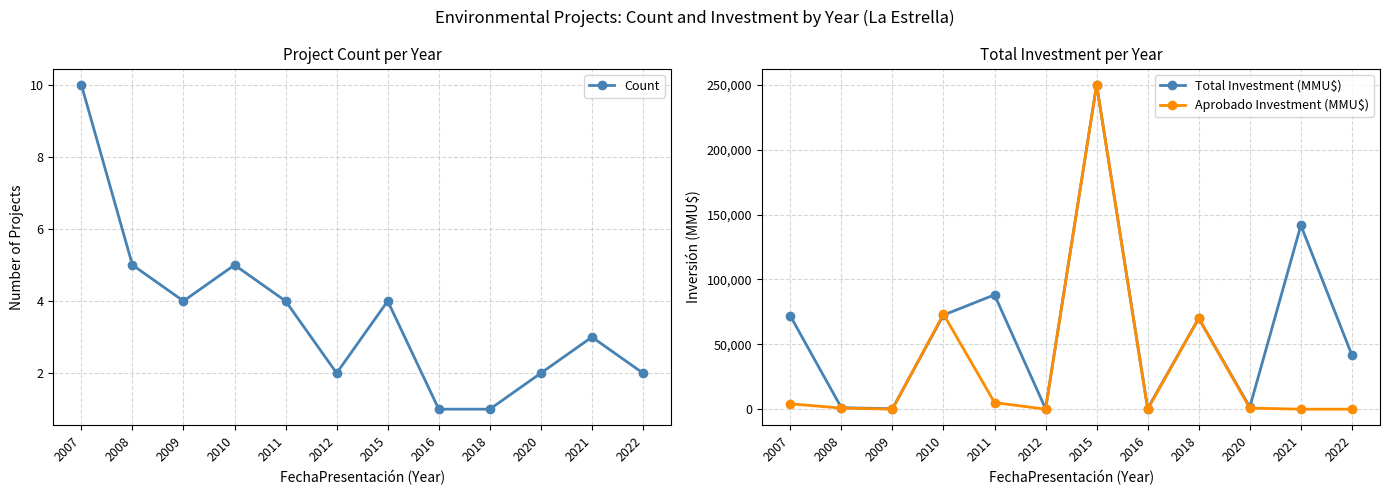

Which series ends up on top after the final intersection of Aprobado Investment (MMU$) and Total Investment (MMU$)?

Total Investment (MMU$)